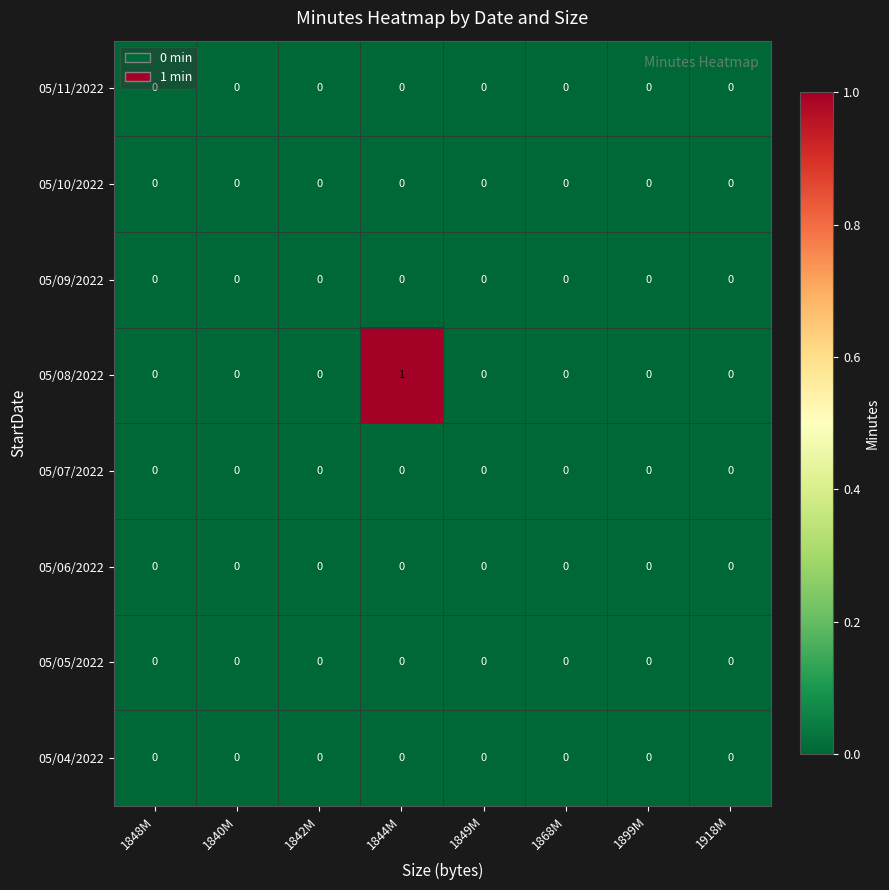

Which series has the largest total across all categories?

05/08/2022